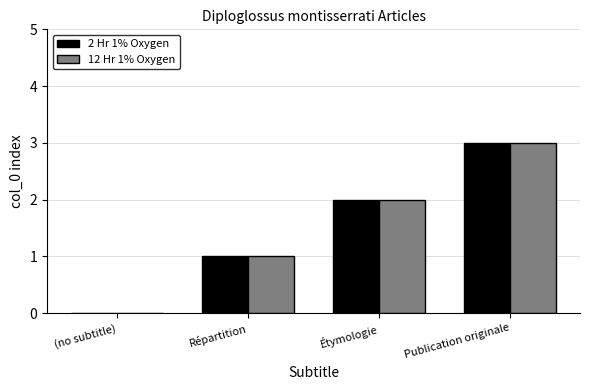

Which category has the highest value across all series?

Publication originale